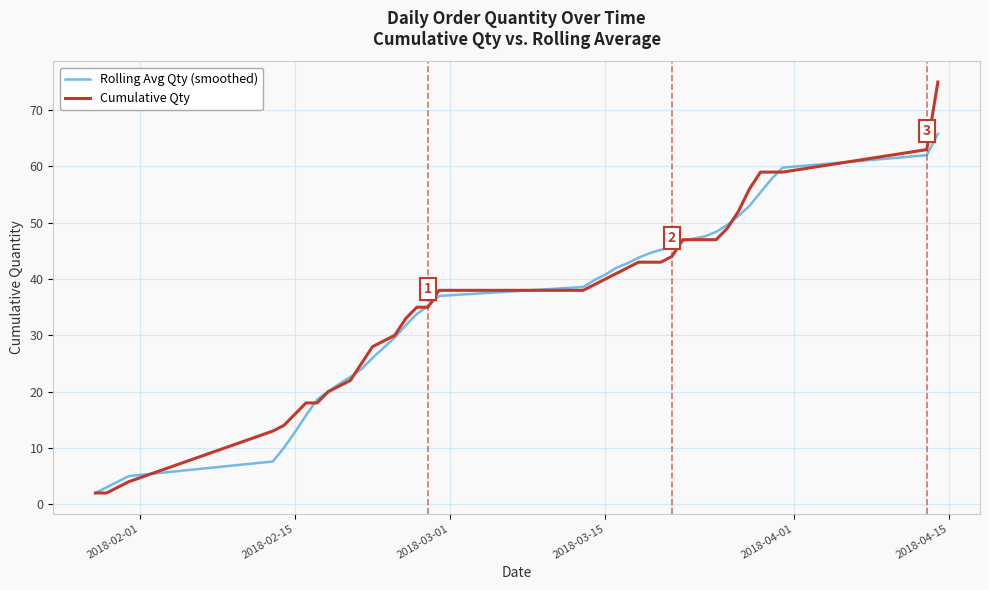

What is the maximum value for Rolling Avg Qty (smoothed)?

65.8